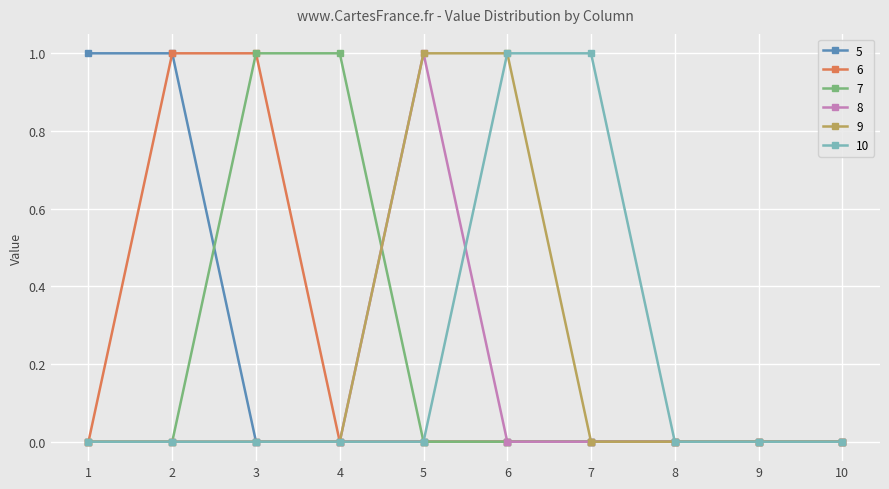

What is the highest value of the 6 series?

1